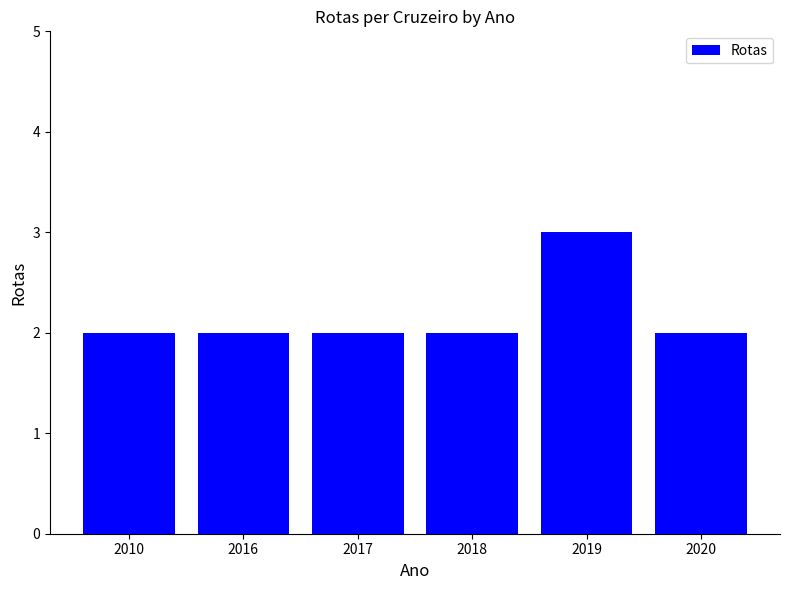

Reading right to left, what are all the values shown in this chart?

2020=2	2019=3	2018=2	2017=2	2016=2	2010=2